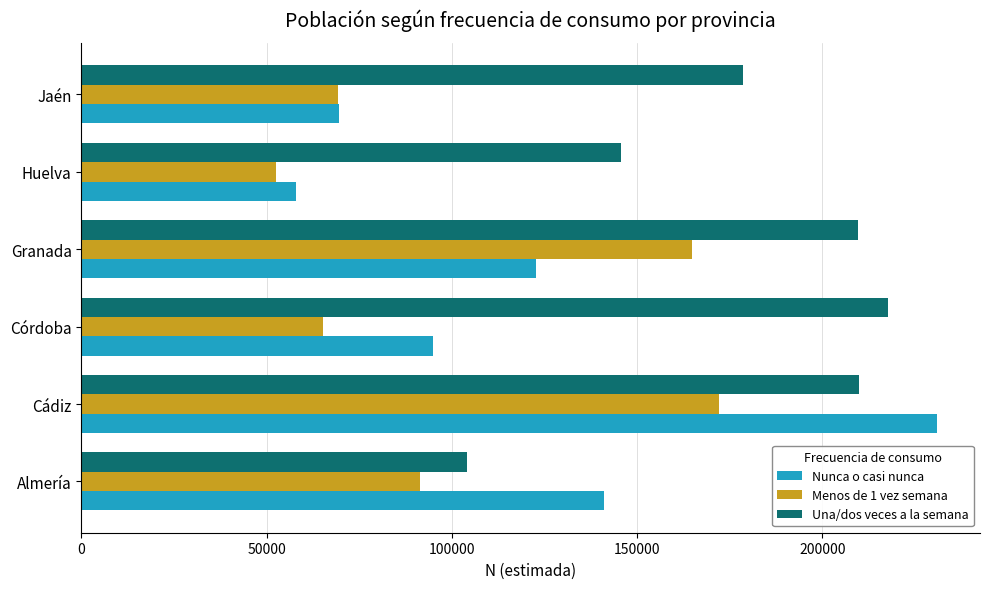

The Una/dos veces a la semana series shows 217576 at Córdoba. True or false?

True